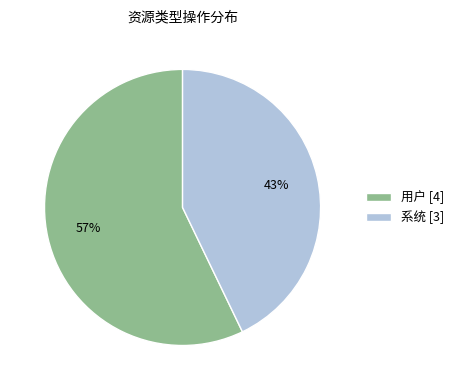

Is 用户 the majority of the pie?

Yes